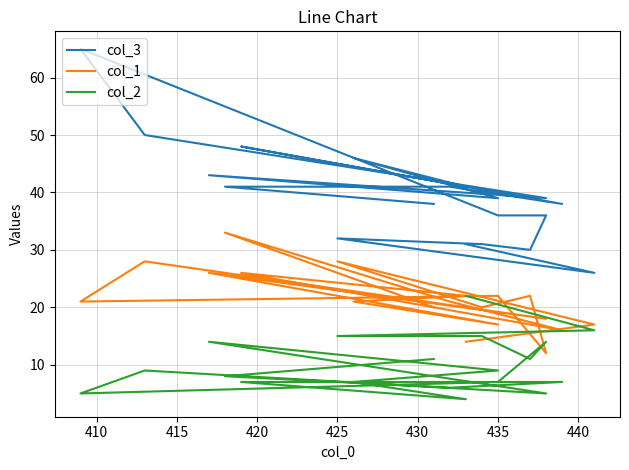

List the series in order of their peak value, lowest first.

col_2, col_1, col_3